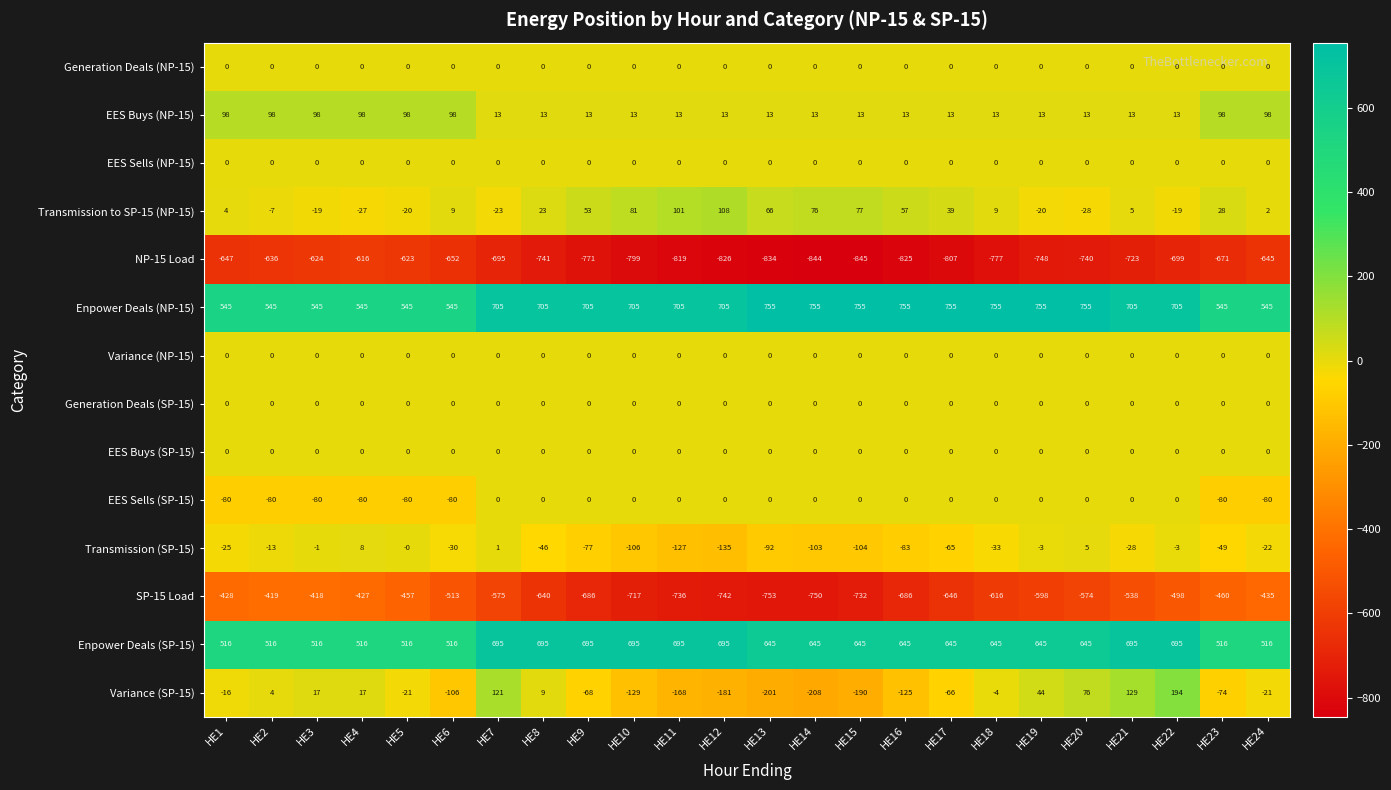

At which category is the sum across all series the highest?

HE22